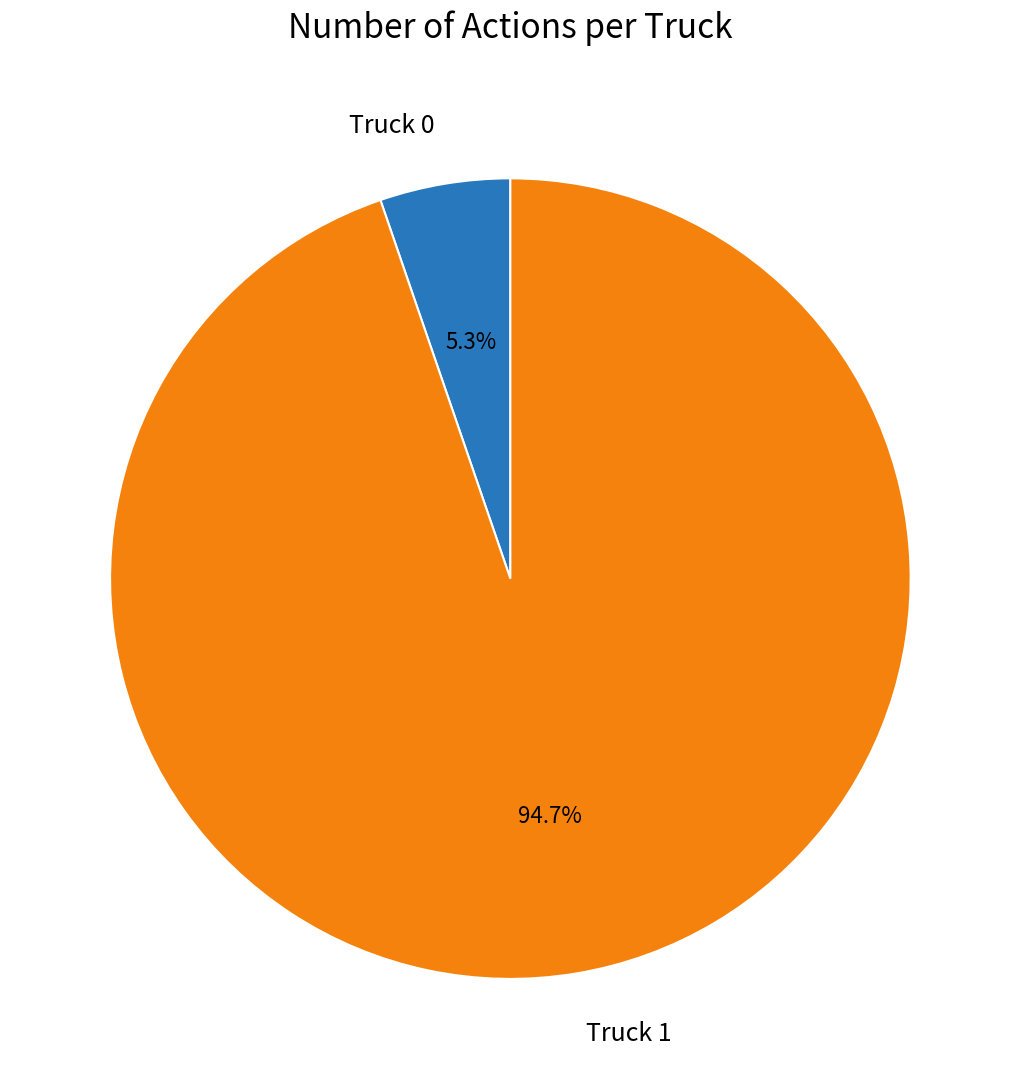

How many segments does this pie chart have?

2